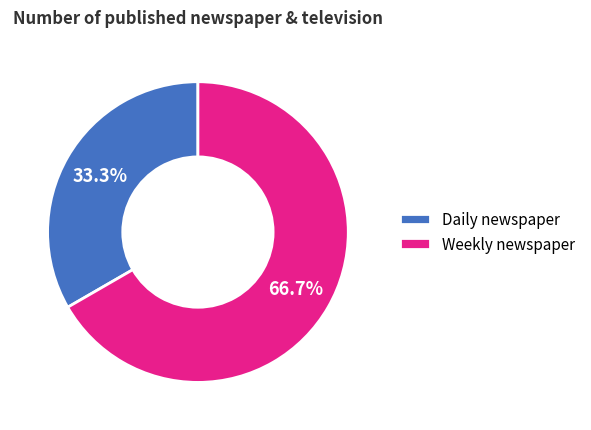

Which category has the smallest portion of the pie?

Daily newspaper